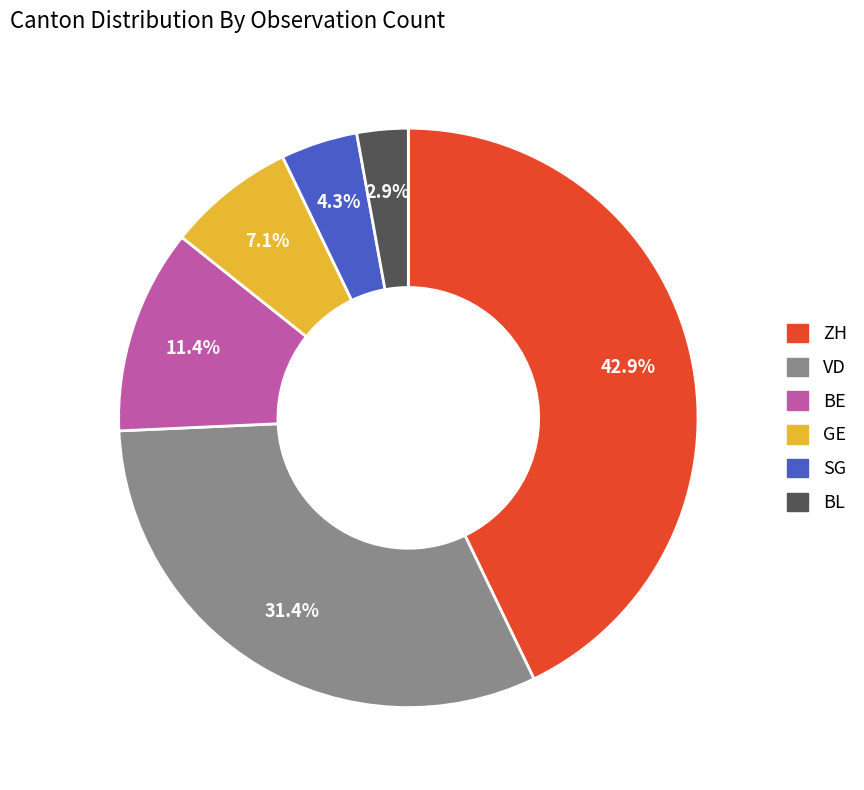

To the nearest percent, what is the combined percentage of VD and ZH?

74%